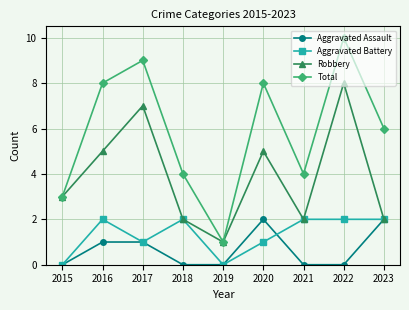

Reading left to right, list all the values displayed in this chart.

Aggravated Assault: 2015=0	2016=1	2017=1	2018=0	2019=0	2020=2	2021=0	2022=0	2023=2
Aggravated Battery: 2015=0	2016=2	2017=1	2018=2	2019=0	2020=1	2021=2	2022=2	2023=2
Robbery: 2015=3	2016=5	2017=7	2018=2	2019=1	2020=5	2021=2	2022=8	2023=2
Total: 2015=3	2016=8	2017=9	2018=4	2019=1	2020=8	2021=4	2022=10	2023=6